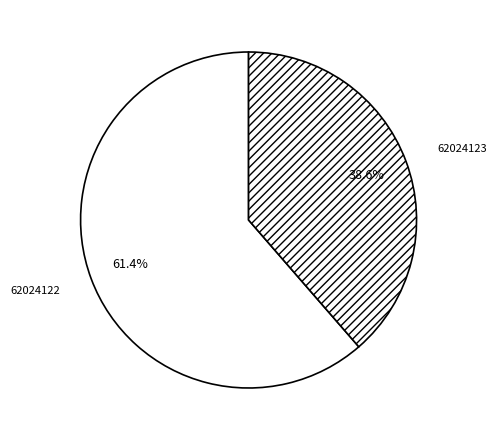

Is there a majority slice in this chart?

Yes